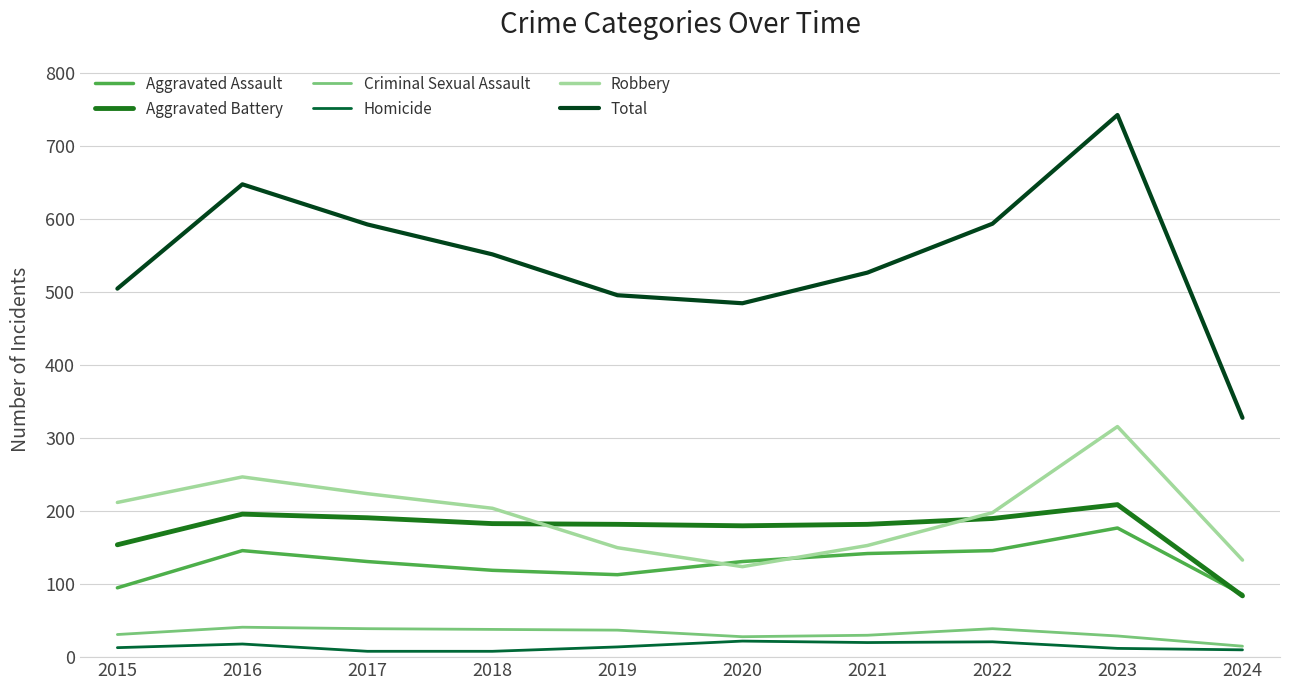

What is the difference between the Homicide values at 2021 and 2019?

6